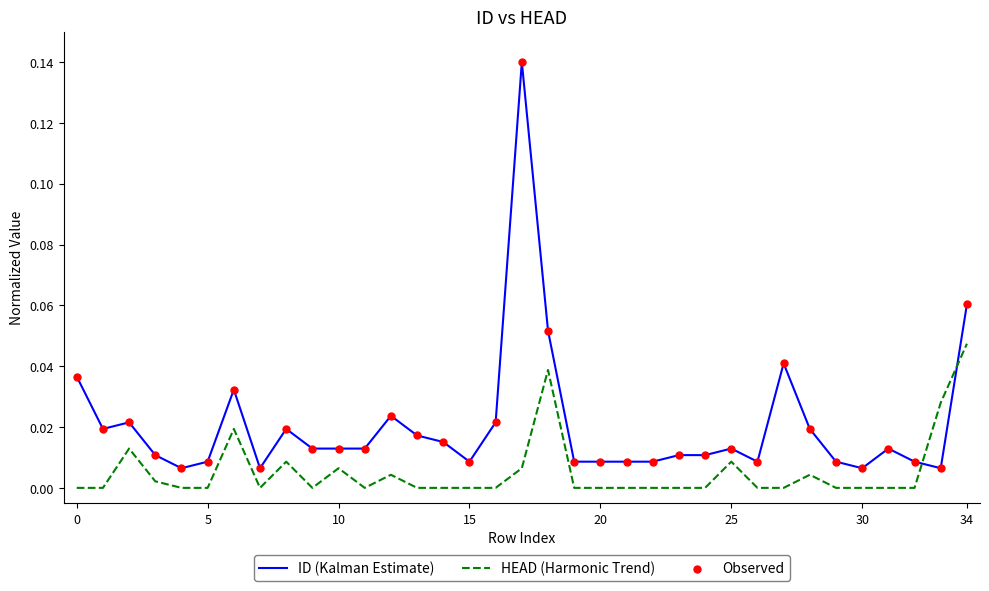

Which series has the widest spread of values?

ID (Kalman Estimate)